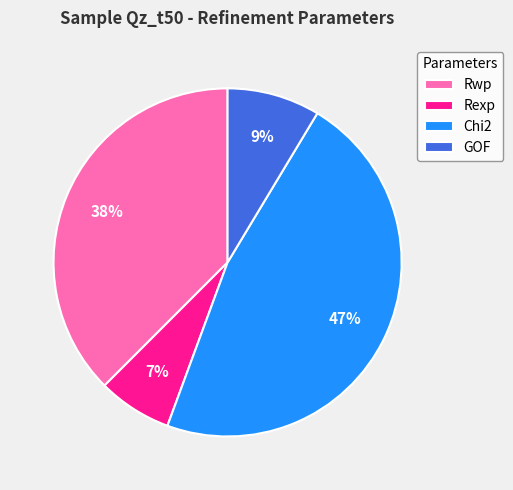

To the nearest percent, what portion does Rexp represent?

7%